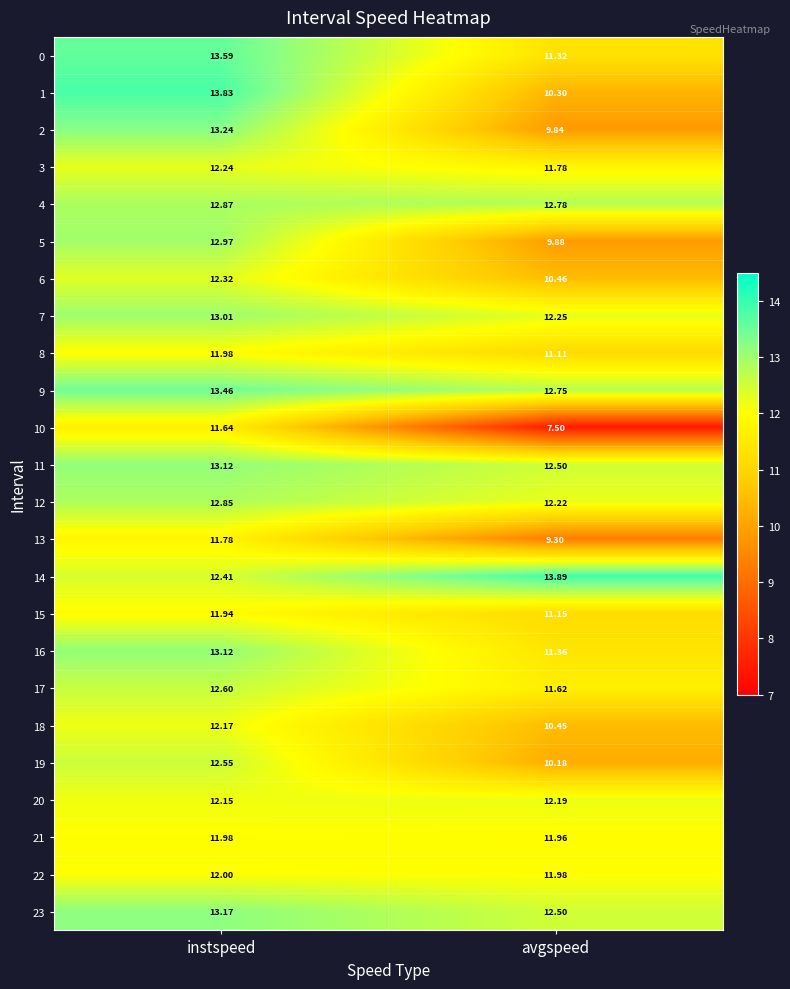

Where does the 6 series first go above 12?

instspeed